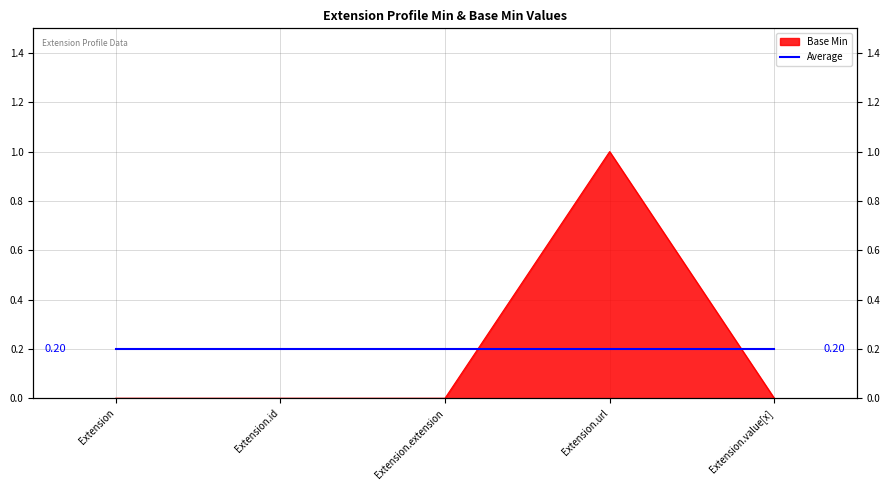

Count the values in the range 0 to 1.

5